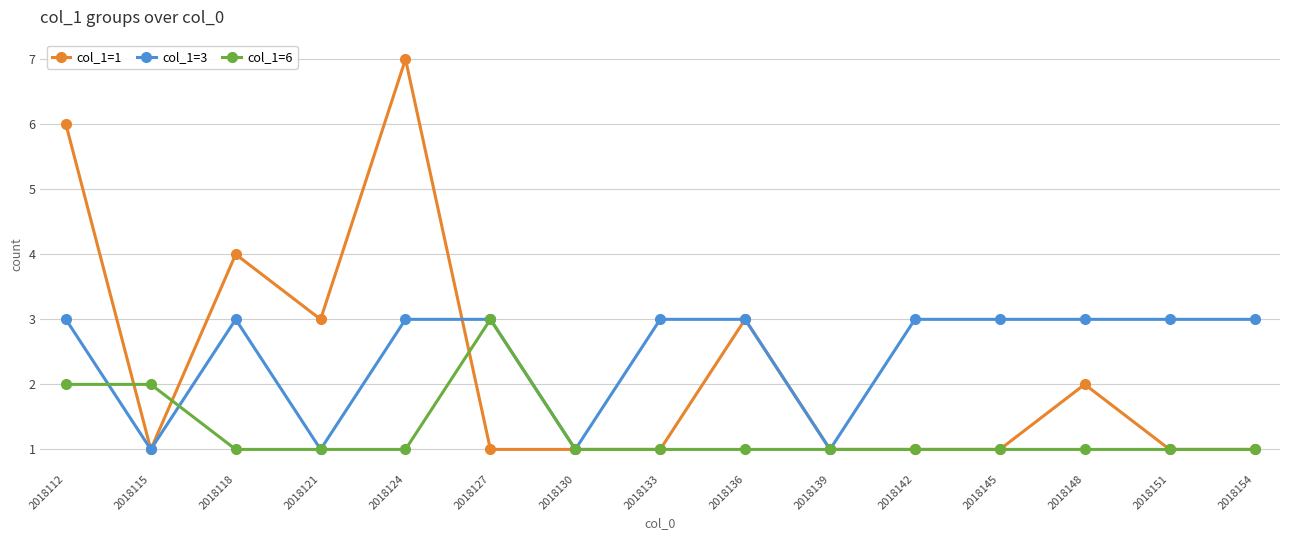

The value of col_1=1 at 2018112 is 2. True or false?

False